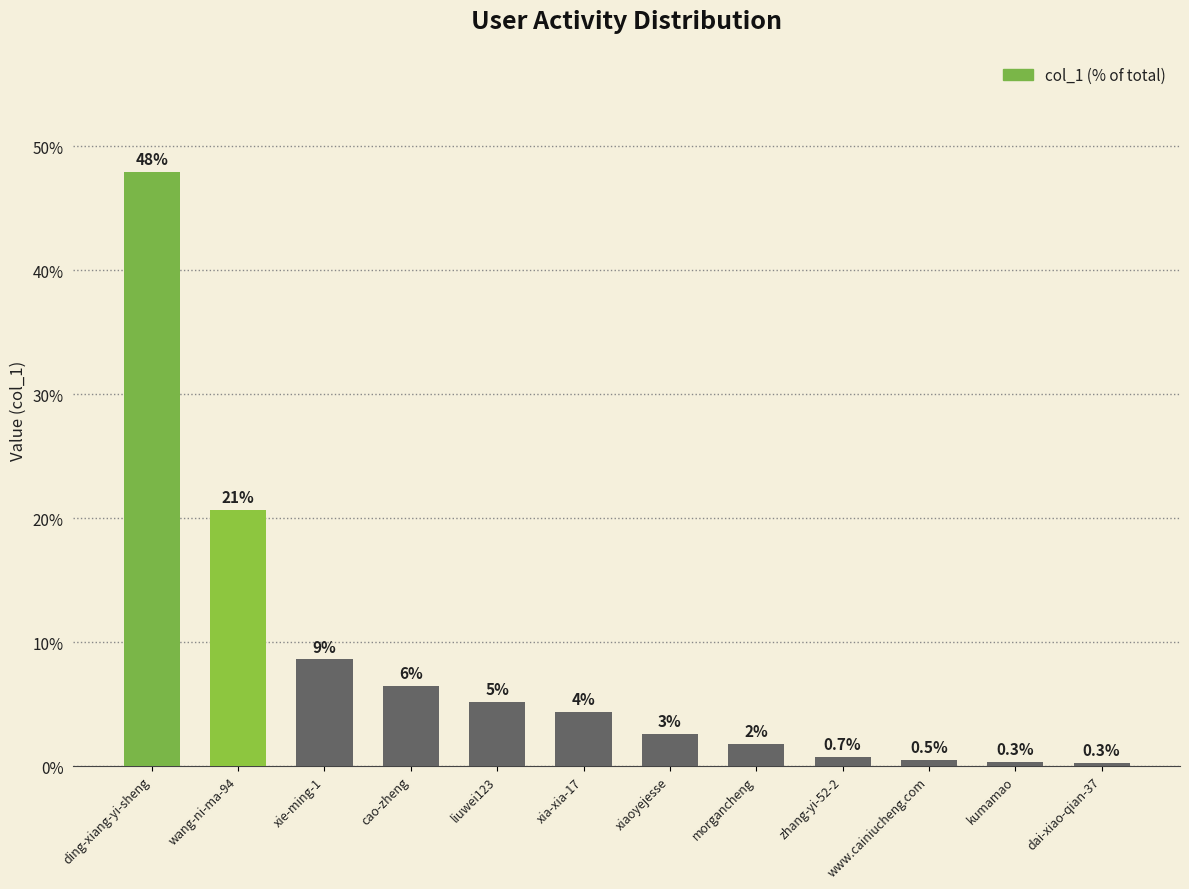

What is the label of the 4th bar from the left?

cao-zheng